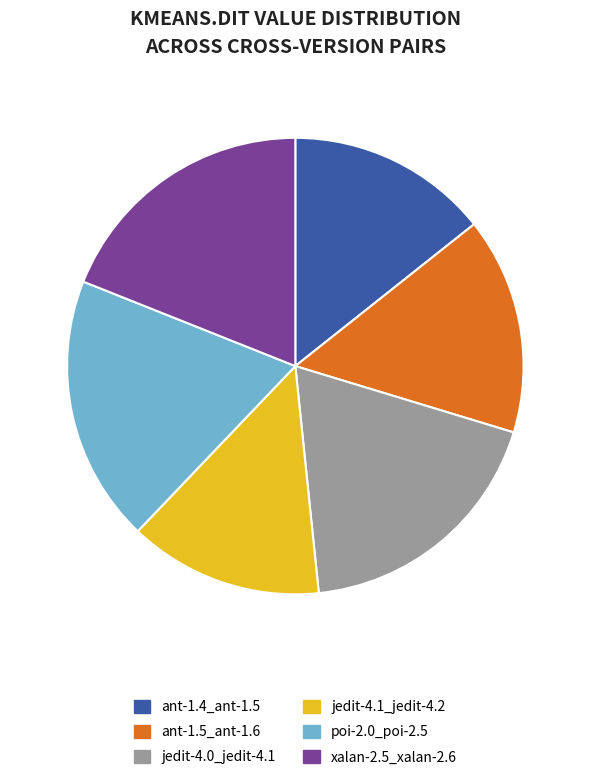

Is it true that xalan-2.5_xalan-2.6 is 19% of the pie?

True